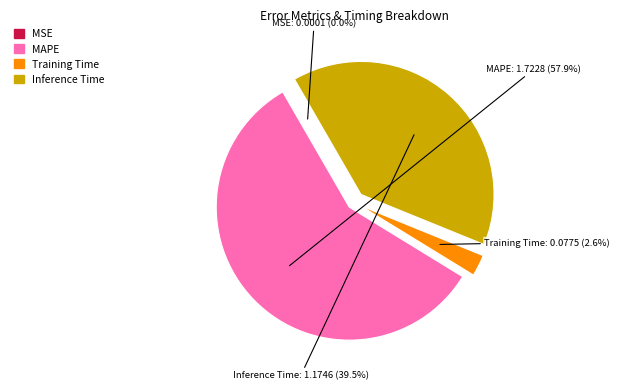

To the nearest percent, what is the difference between the Training Time and Inference Time slice percentages?

37%